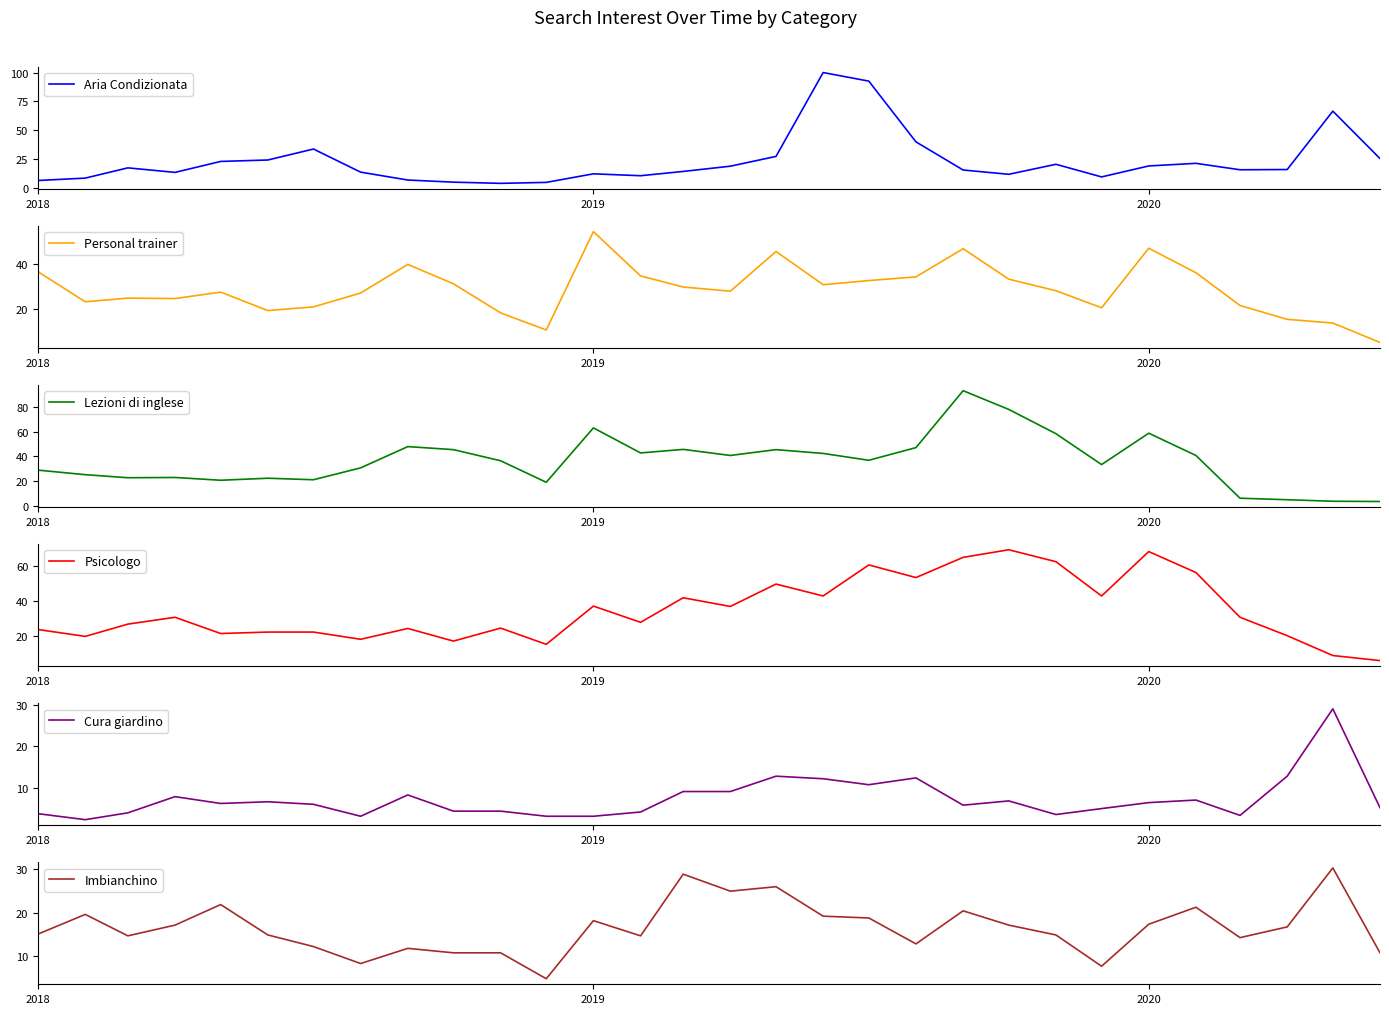

Reading left to right, transcribe all the data shown in this chart.

Aria Condizionata: 6.6	8.7	17.5	13.6	23.1	24.3	33.8	13.8	7.0	5.2	4.1	4.9	12.4	10.7	14.4	19.0	27.4	100.0	92.6	40.0	15.7	12.0	20.6	9.7	19.2	21.4	15.9	16.1	66.6	25.6
Personal trainer: 36.7	23.3	24.9	24.7	27.6	19.4	21.0	27.2	40.0	31.3	18.4	10.7	54.6	34.8	29.9	28.0	45.8	30.9	32.8	34.4	47.0	33.4	28.2	20.6	47.2	36.3	21.6	15.5	13.8	5.2
Lezioni di inglese: 28.9	25.2	22.7	22.9	20.6	22.3	21.0	30.7	48.0	45.6	36.5	19.0	63.3	42.9	45.8	40.8	45.6	42.5	36.9	47.2	93.6	78.4	58.6	33.4	59.0	40.8	6.0	4.7	3.5	3.3
Psicologo: 23.7	19.8	26.8	30.7	21.4	22.3	22.3	18.1	24.3	17.1	24.5	15.3	37.1	27.8	41.9	36.9	49.7	42.9	60.6	53.4	64.9	69.3	62.5	42.9	68.2	56.3	30.7	20.2	8.9	6.0
Cura giardino: 3.7	2.3	3.9	7.8	6.2	6.6	6.0	3.1	8.2	4.3	4.3	3.1	3.1	4.1	9.1	9.1	12.8	12.2	10.7	12.4	5.8	6.8	3.5	4.9	6.4	7.0	3.3	12.8	29.1	5.2
Imbianchino: 15.1	19.6	14.6	17.1	21.9	14.8	12.2	8.2	11.8	10.7	10.7	4.7	18.1	14.6	28.9	24.9	26.0	19.2	18.8	12.8	20.4	17.1	14.8	7.6	17.3	21.2	14.2	16.7	30.3	10.7